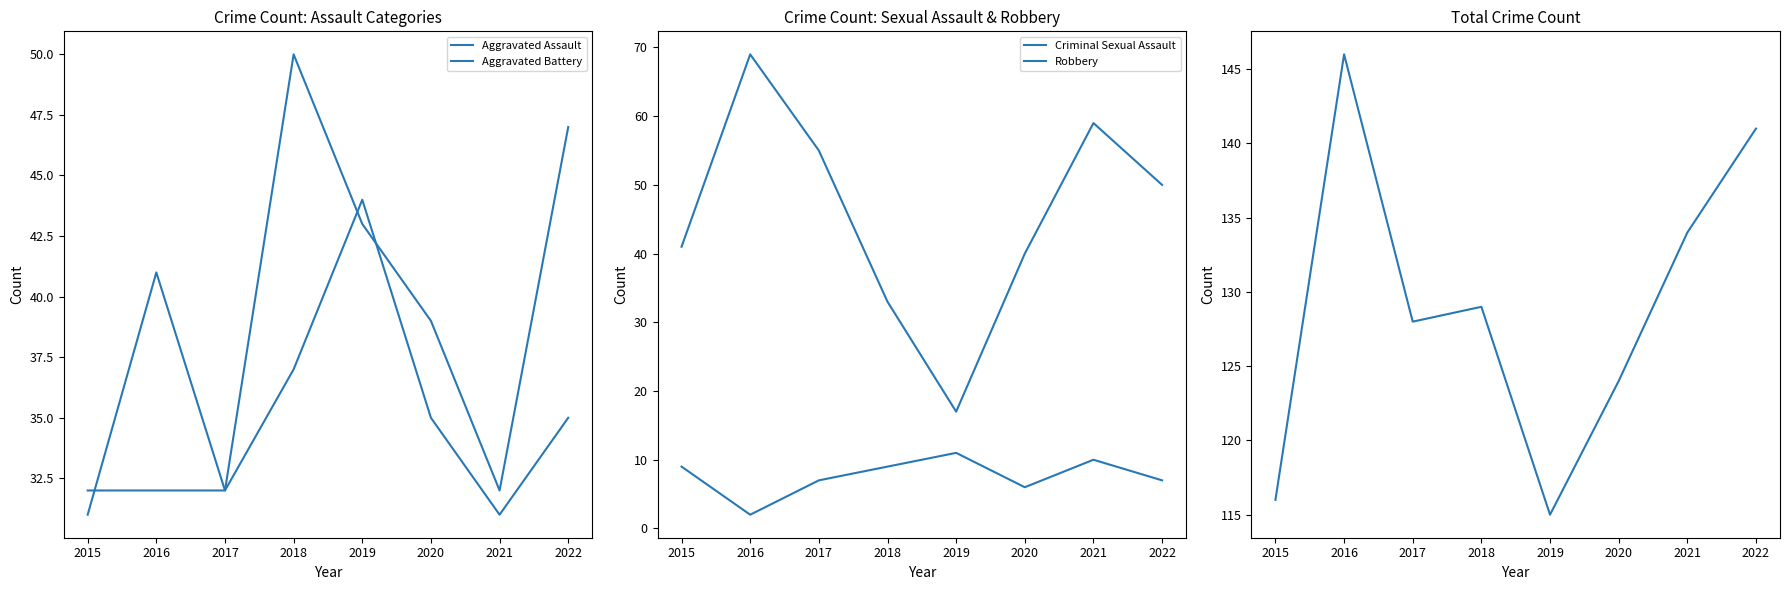

How many distinct data groups are displayed?

5